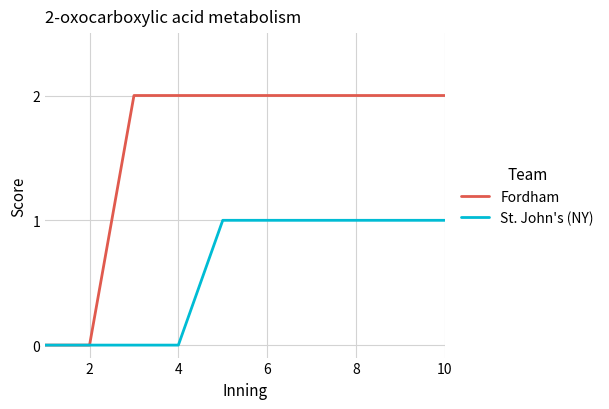

Which series has the largest total across all categories?

Fordham